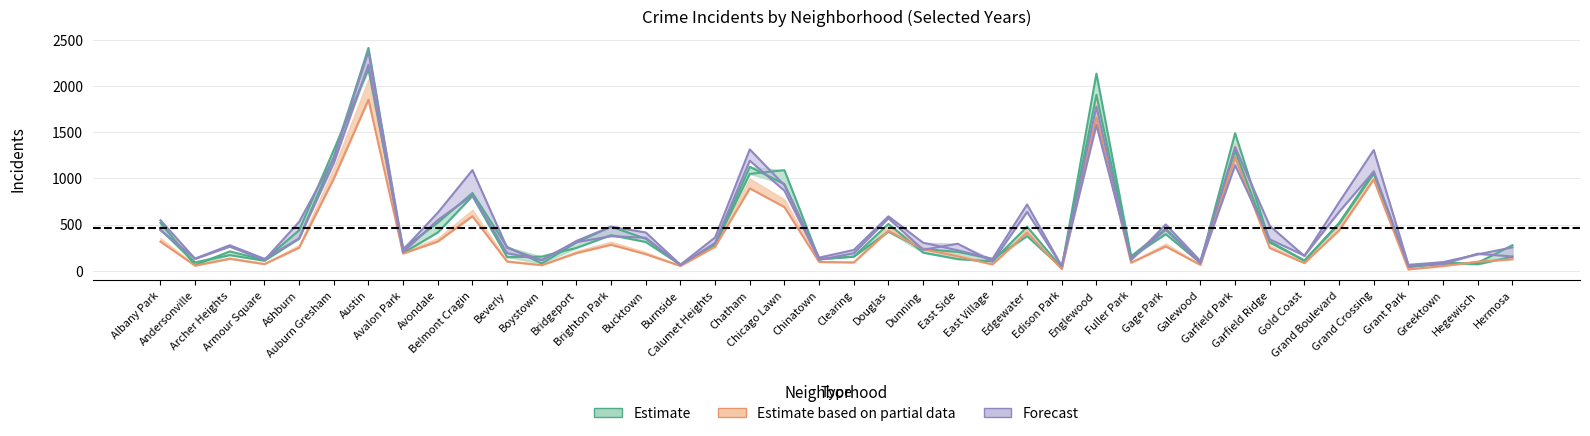

Which category has the lowest value across all series?

Grant Park